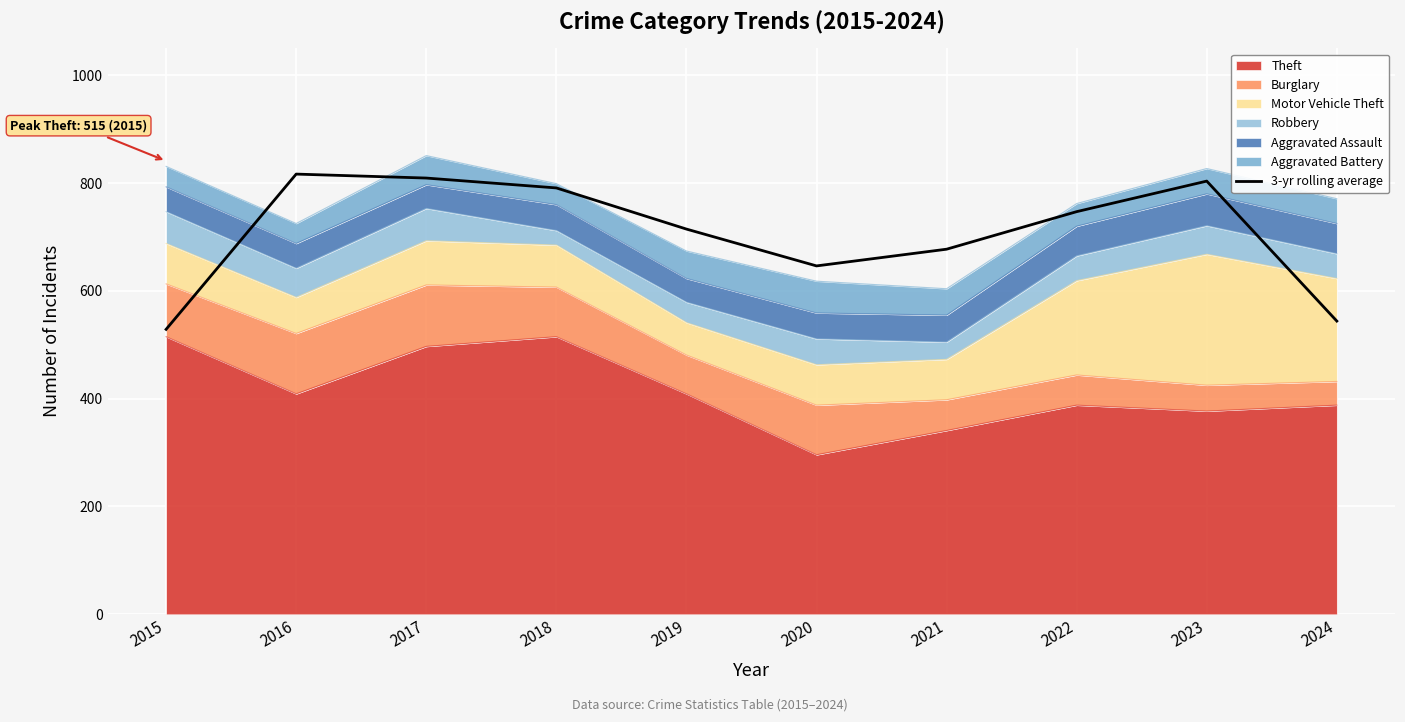

What is the change in value from 2016 to 2021?

-139.3